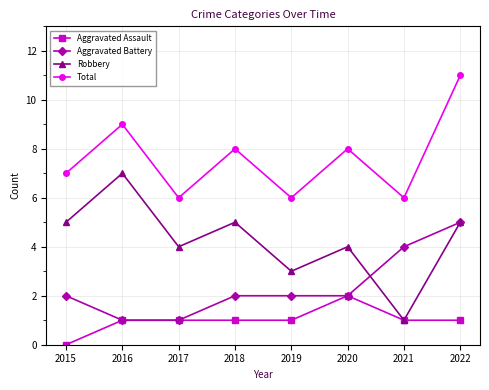

What is the difference between the highest and lowest values at 2021?

5